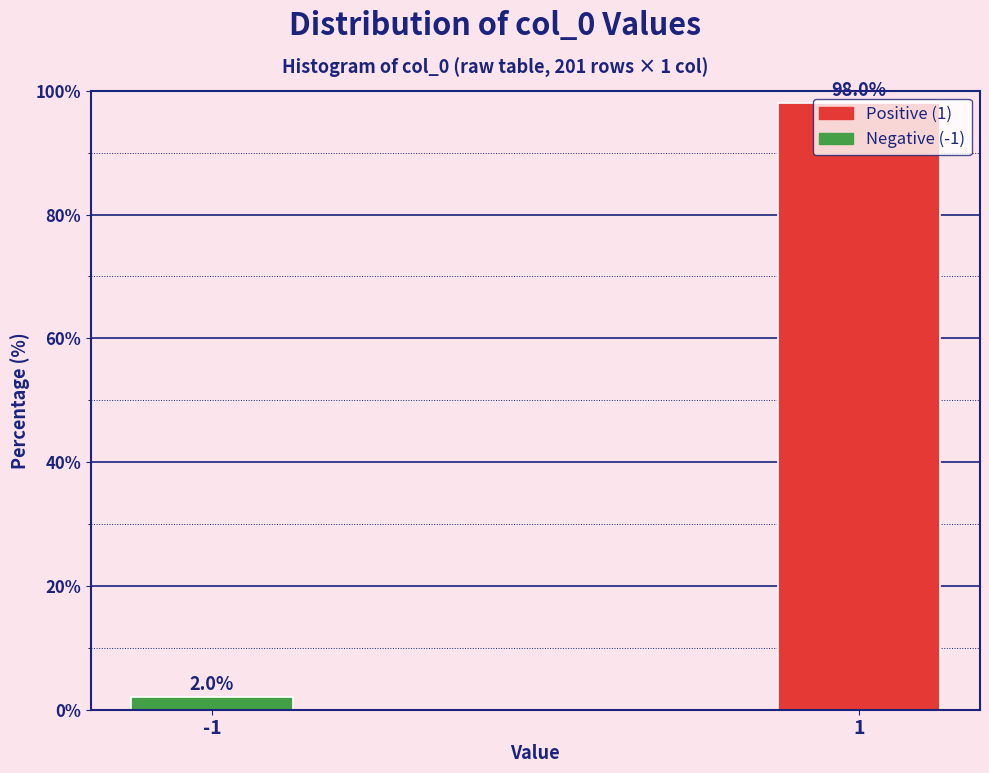

What is the change in value from -1 to 1?

+96.0